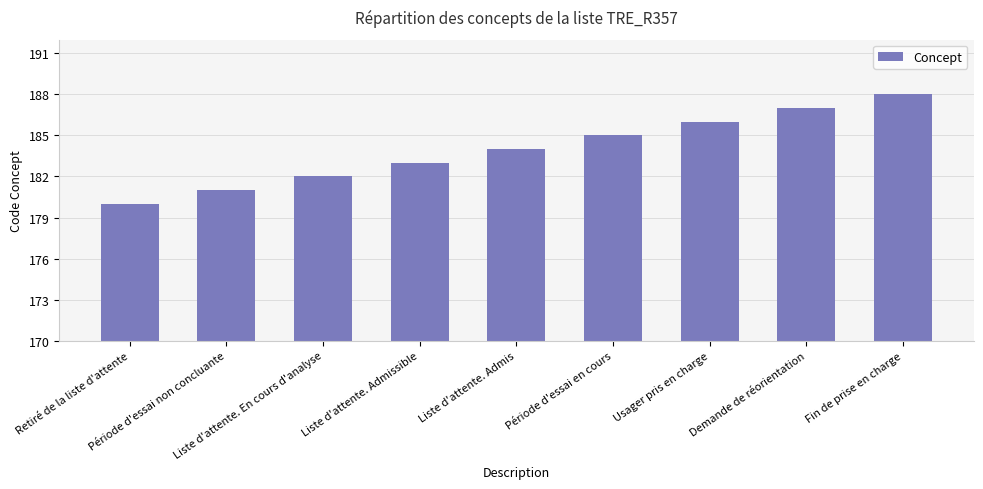

What is the change in value from Période d'essai non concluante to Liste d'attente. En cours d'analyse?

+1